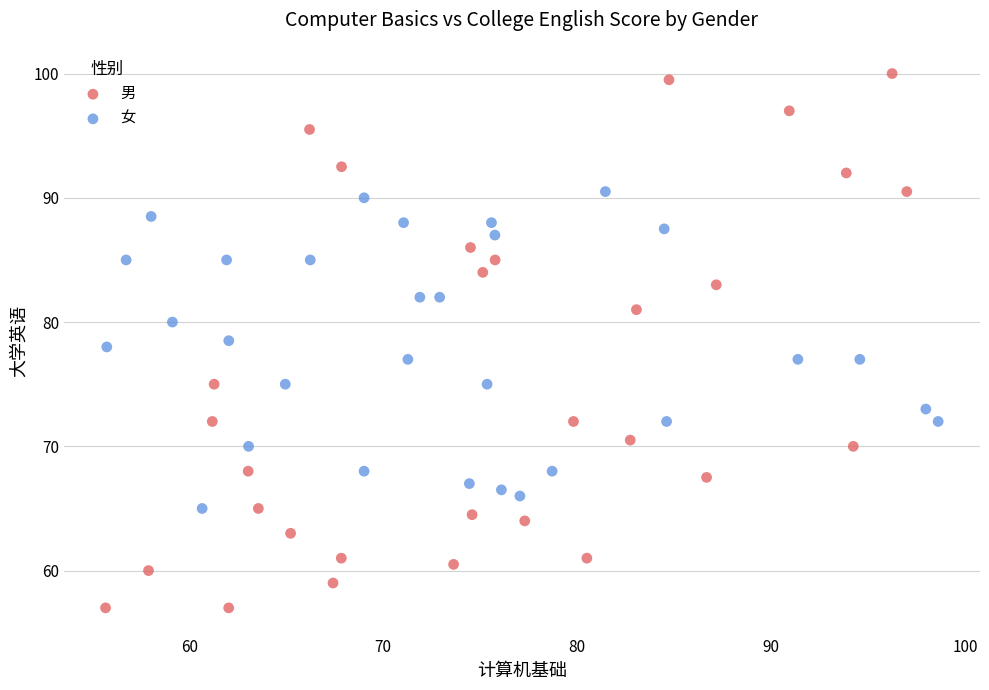

What are all the series names shown in the legend?

男, 女